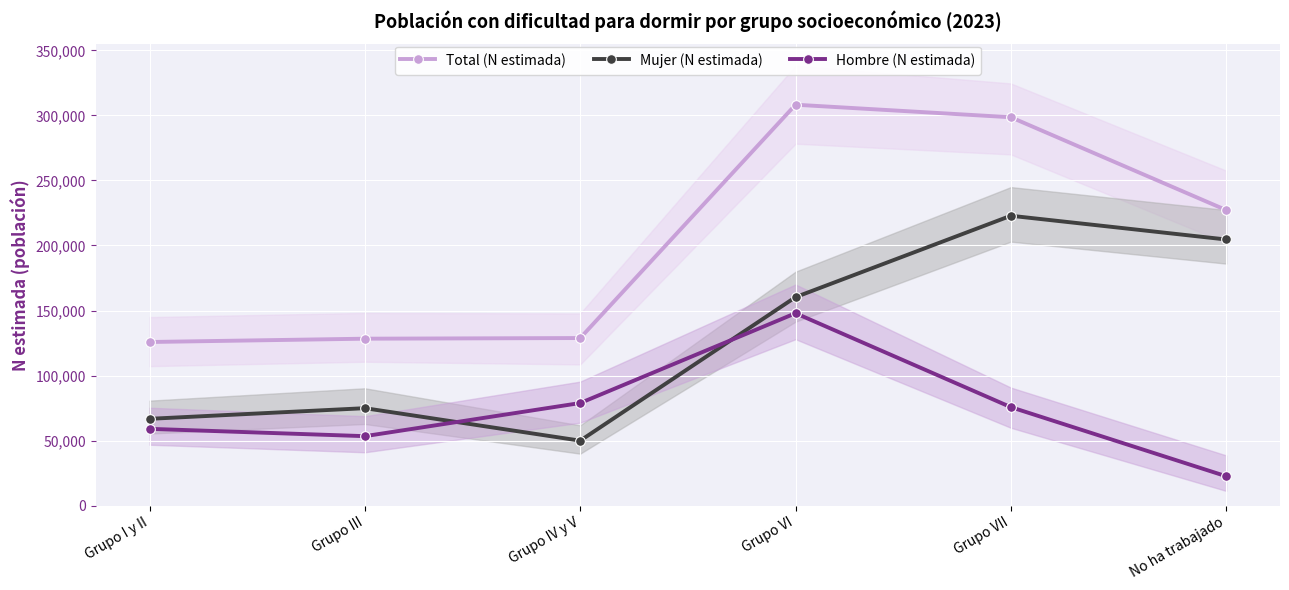

At which category is the sum across all series the highest?

Grupo VI